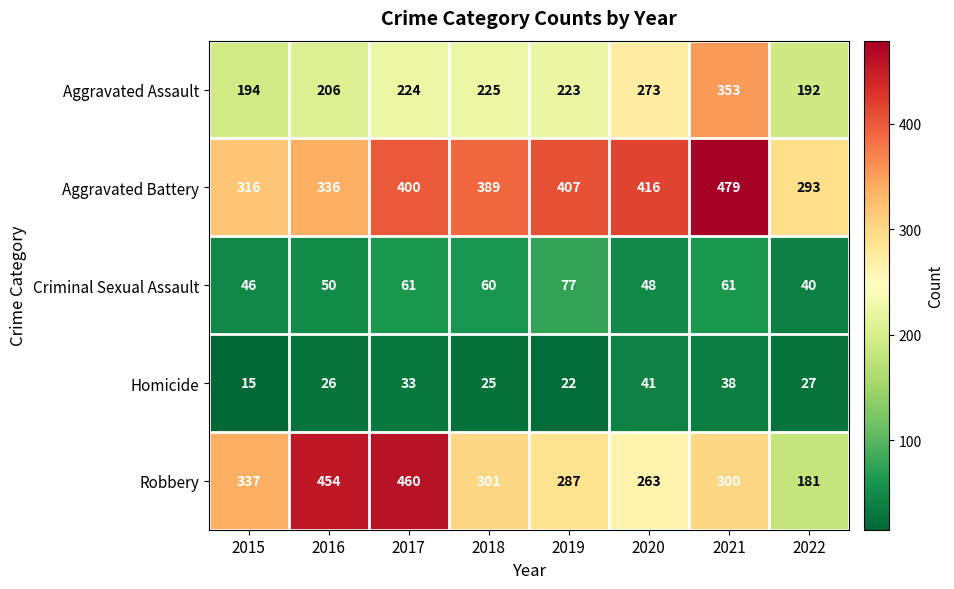

At which label does Robbery first exceed 301?

2015